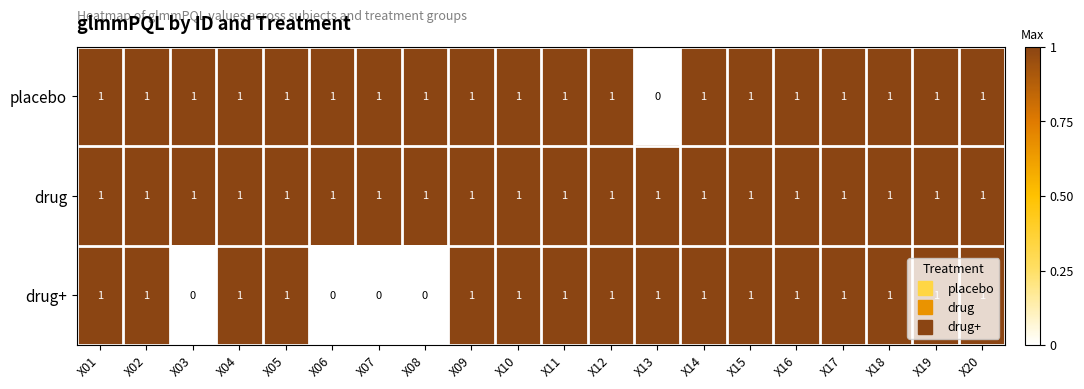

What is the sum of all drug values?

20